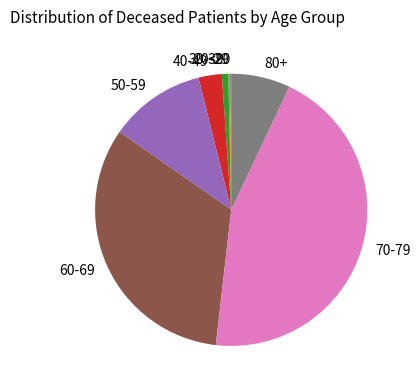

Is it true that 60-69 is 18% of the pie?

False